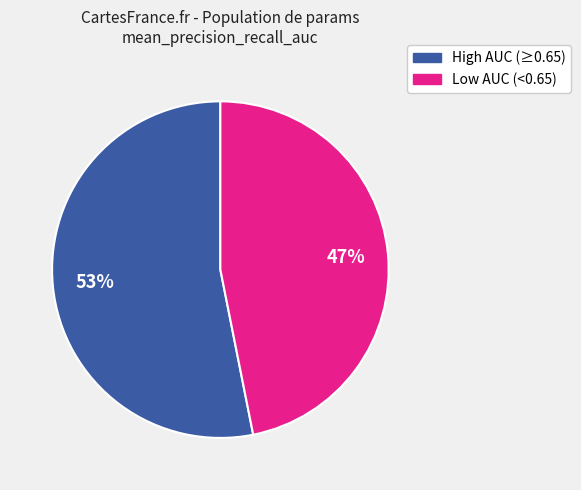

To the nearest percent, what is the difference between the largest and smallest slice percentages?

6%